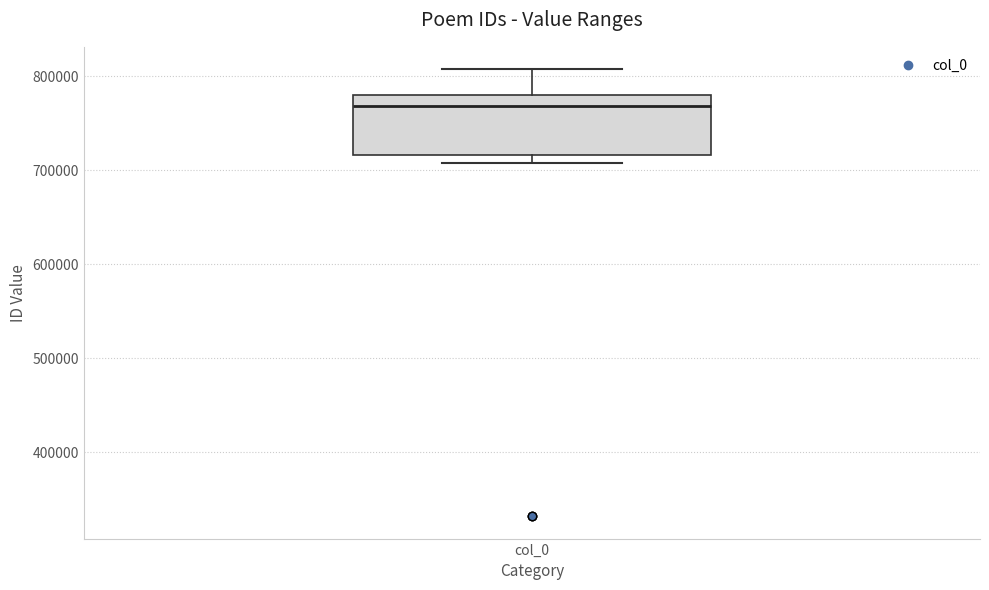

Transcribe this box plot: give where the median line is, the range the box spans, and where the two whiskers end, as read against the y-axis. The values are not printed on the chart, so give them approximately, as read against the axis.

median 770000, box 720000 to 780000, whiskers 710000 to 810000